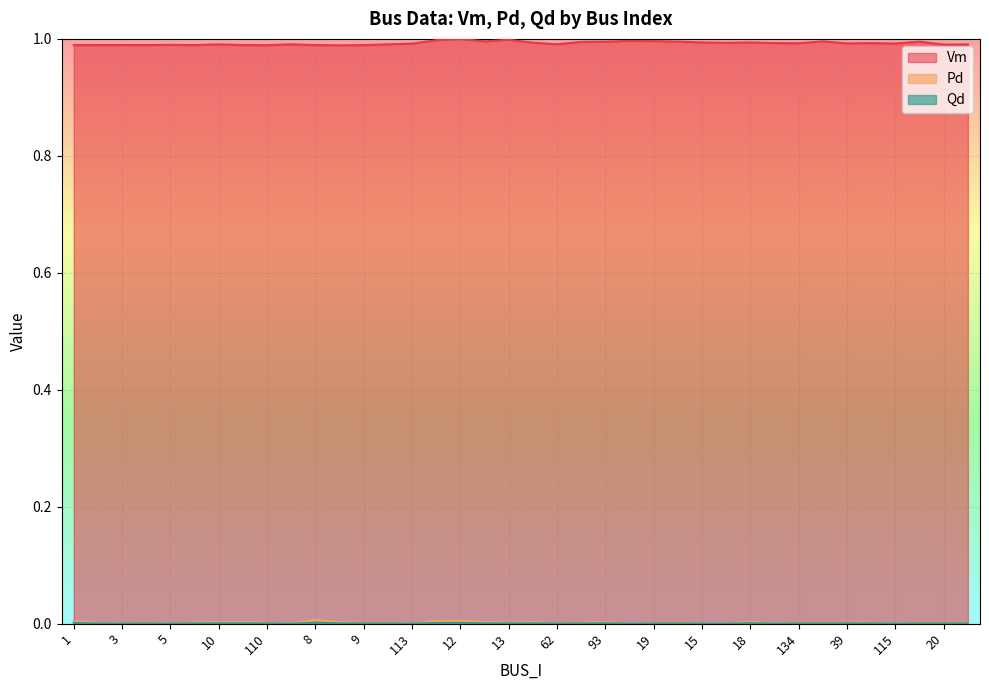

Which has a higher value, 134 or 110?

134